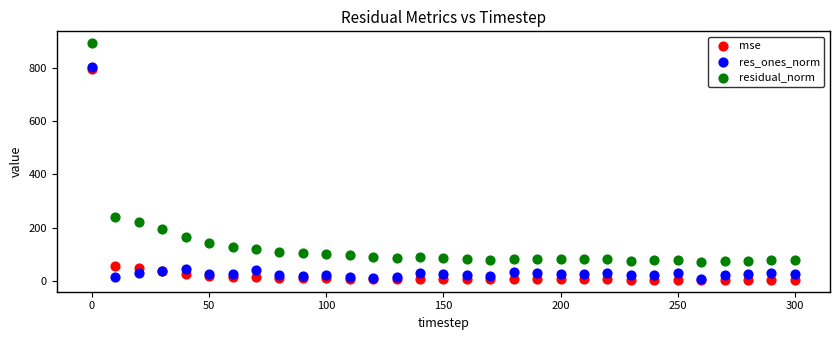

Which series has the widest spread of Y values?

residual_norm